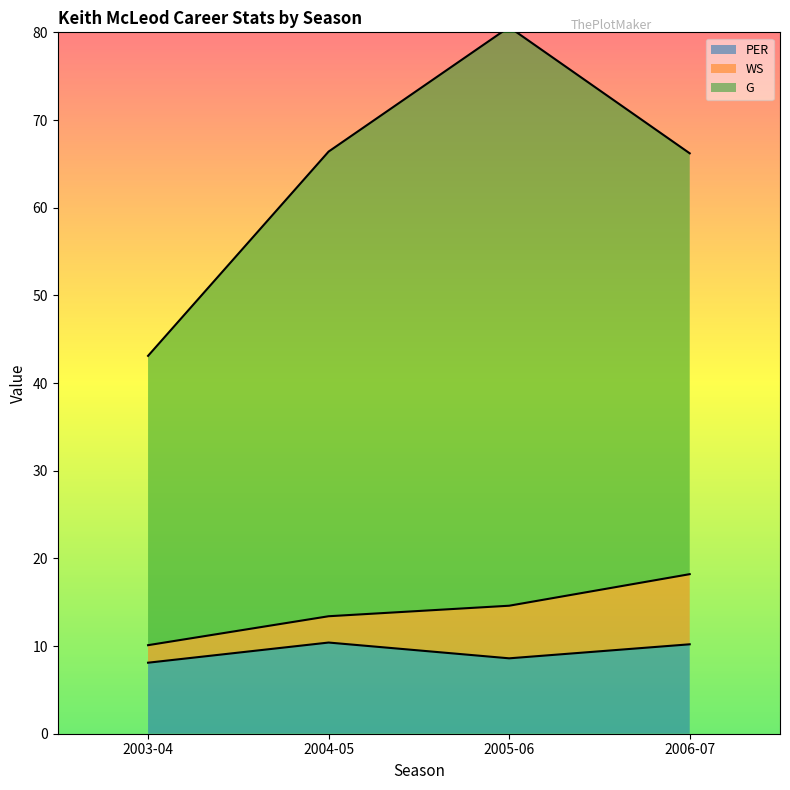

What value does the PER series have at 2005-06?

8.6